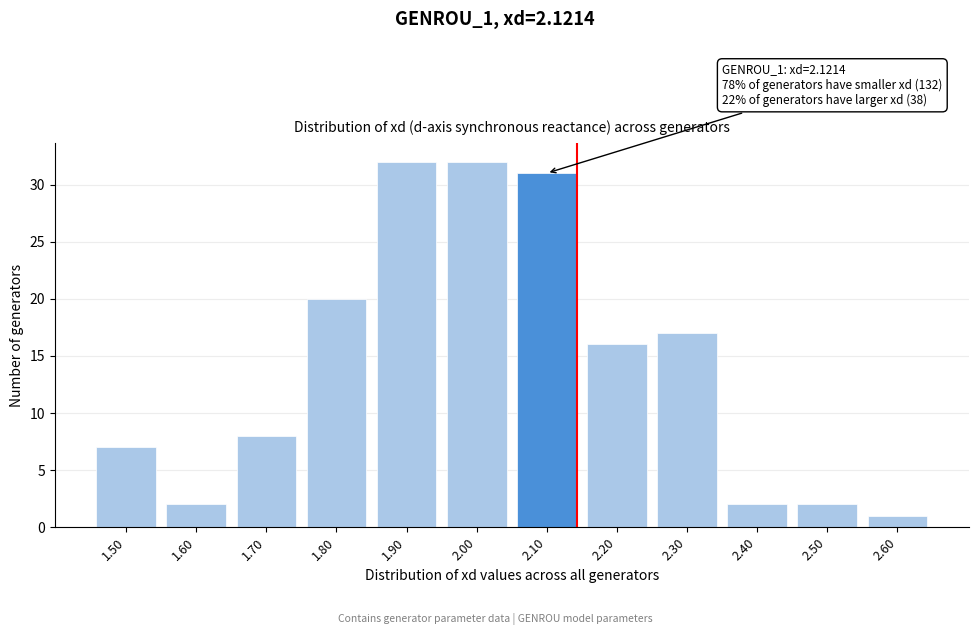

Reading left to right, what are all the values shown in this chart?

1.50=7	1.60=2	1.70=8	1.80=20	1.90=32	2.00=32	2.10=31	2.20=16	2.30=17	2.40=2	2.50=2	2.60=1